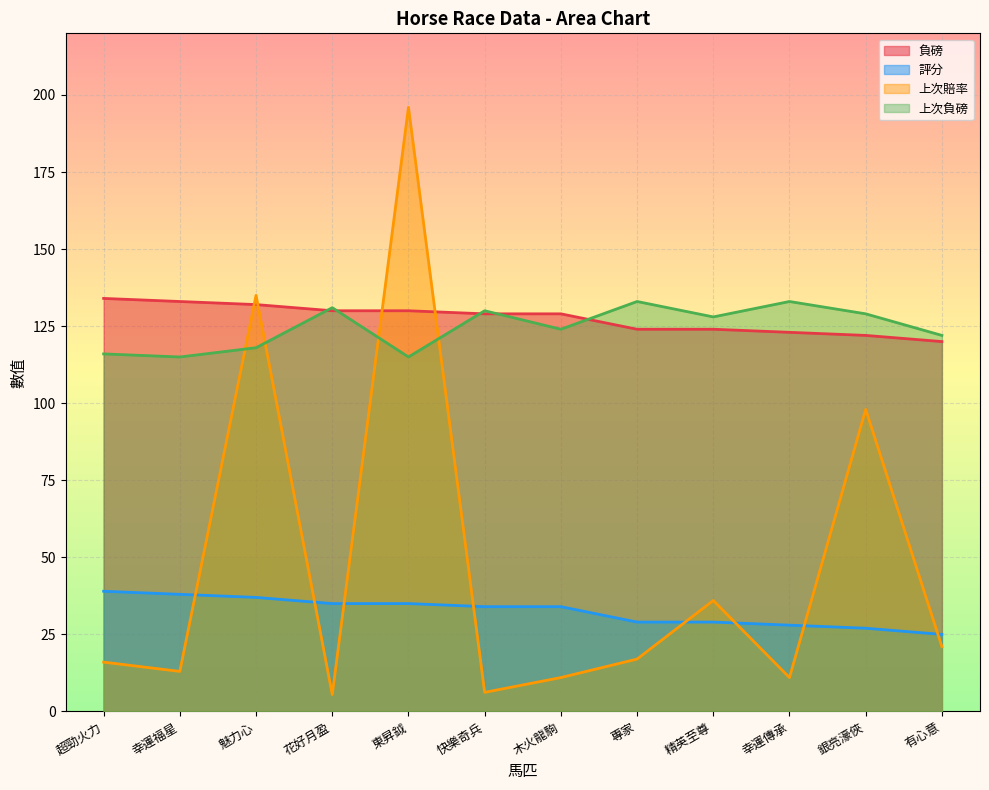

Where is the first local minimum for 上次負磅?

幸運福星